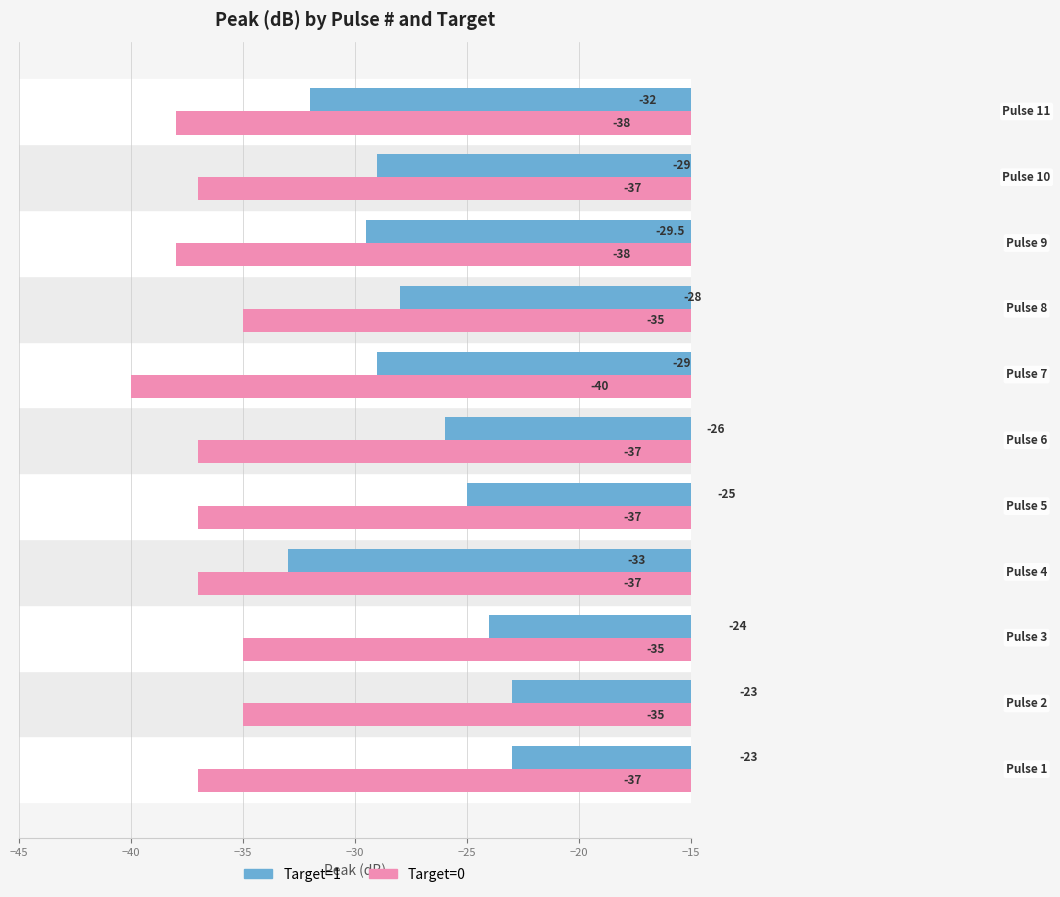

Which series has the largest range (max minus min)?

Target=1